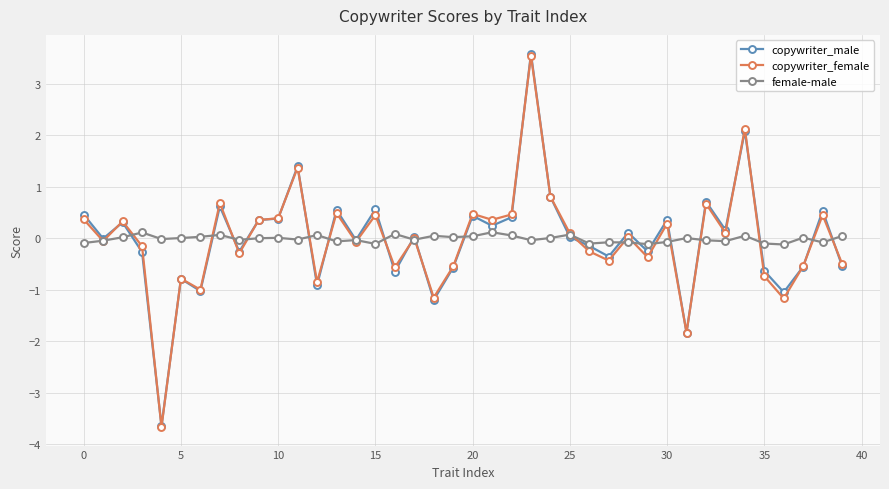

At how many categories does at least one series exceed 3?

1